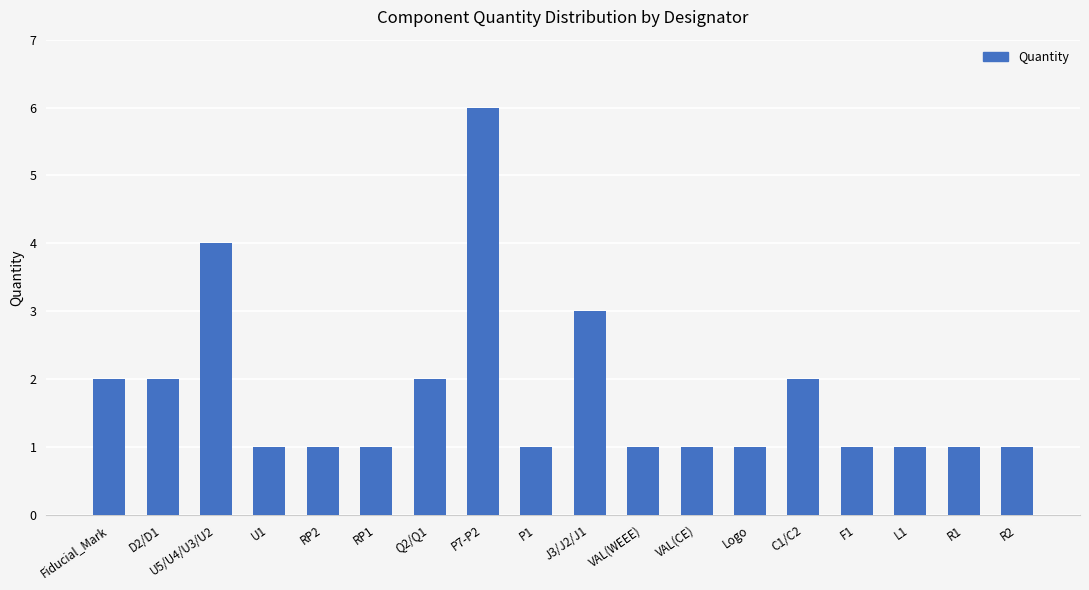

What is the label of the 10th bar from the left?

J3/J2/J1